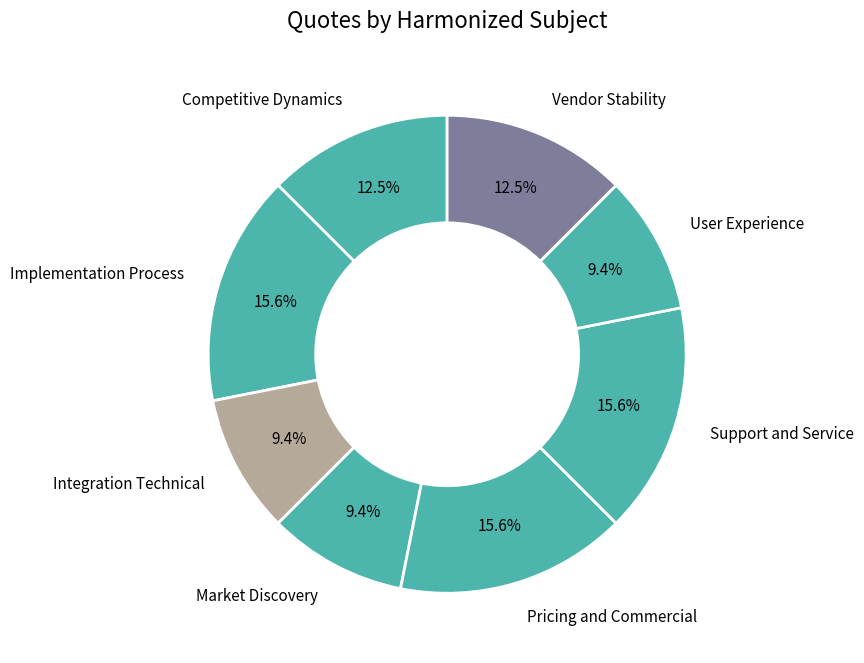

To the nearest percent, what percentage of the pie is Implementation Process?

16%